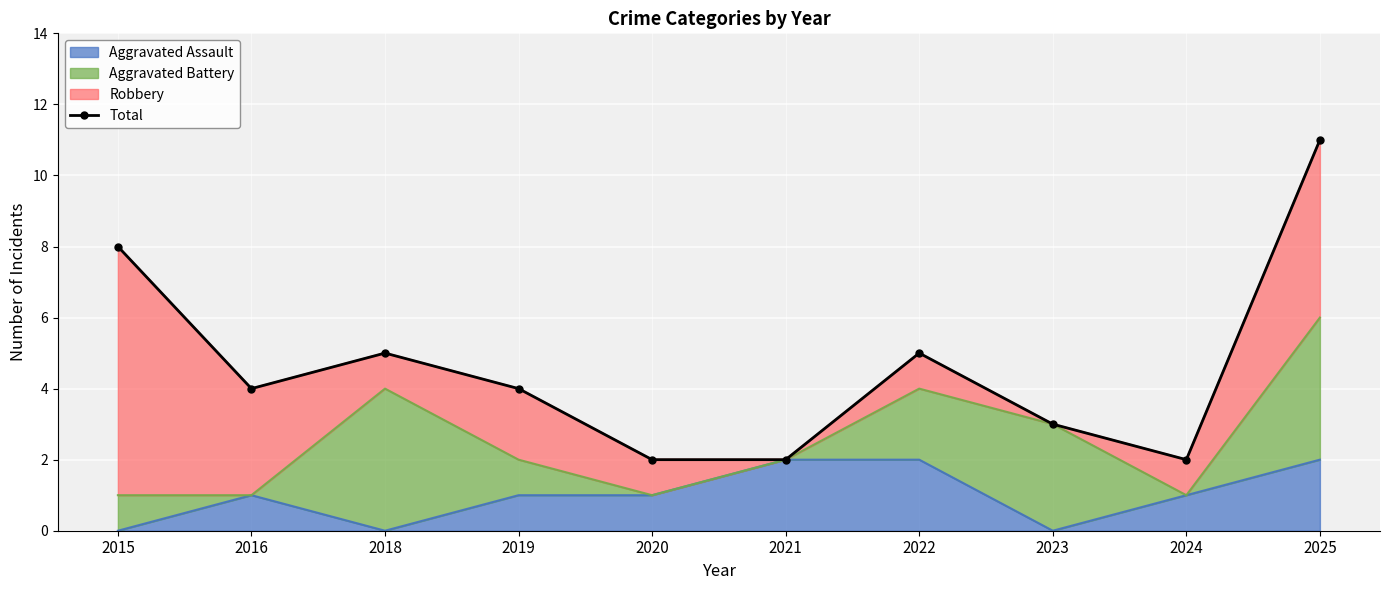

How many values exceed 4?

4